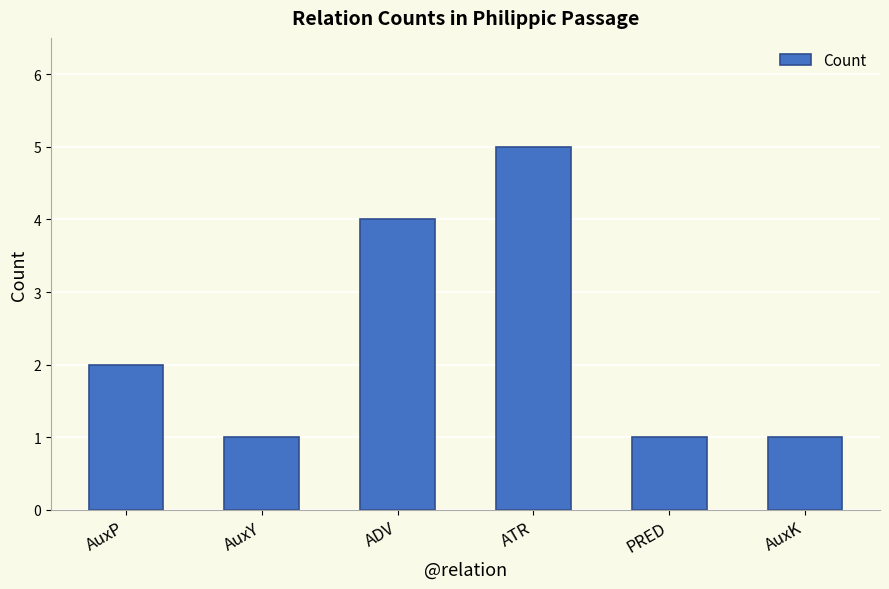

What is the difference between the maximum and minimum values?

4